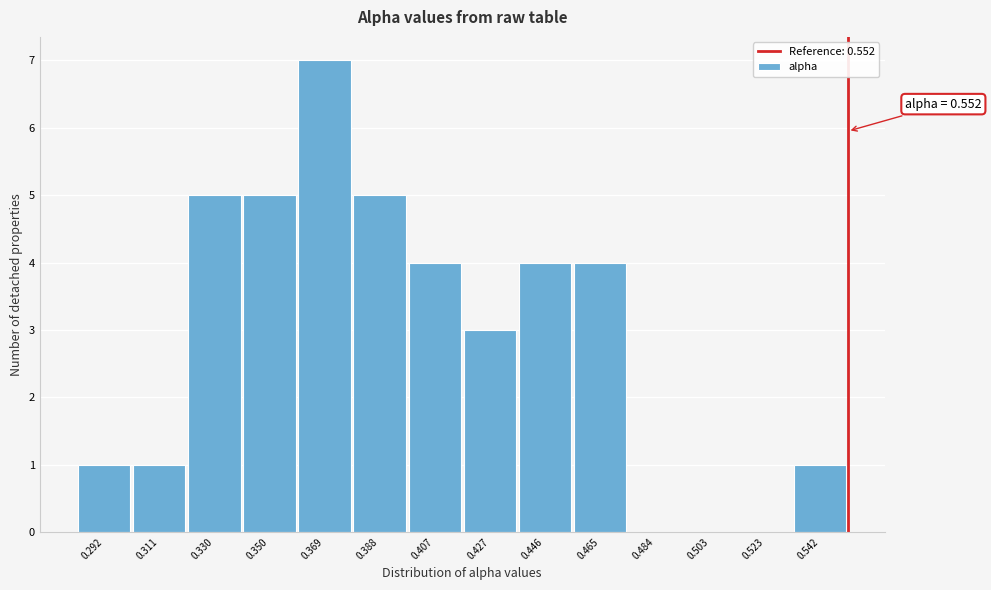

Over which range of the x-axis is the bar tallest?

0.360 to 0.378